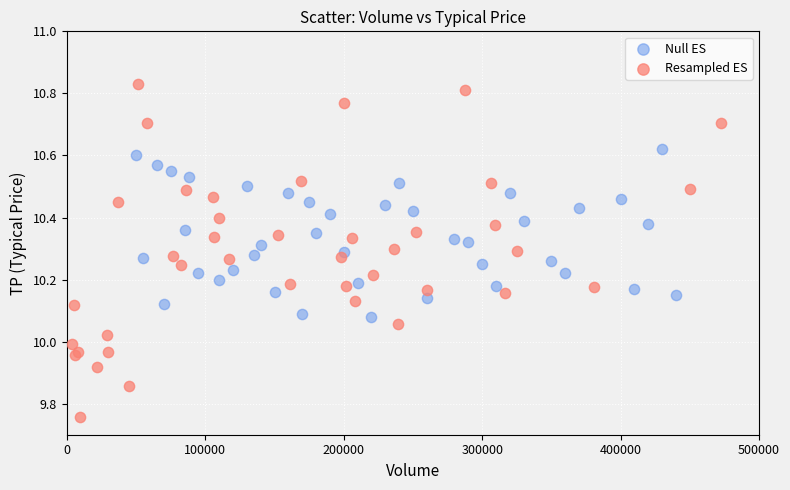

What are all the series names shown in the legend?

Null ES, Resampled ES